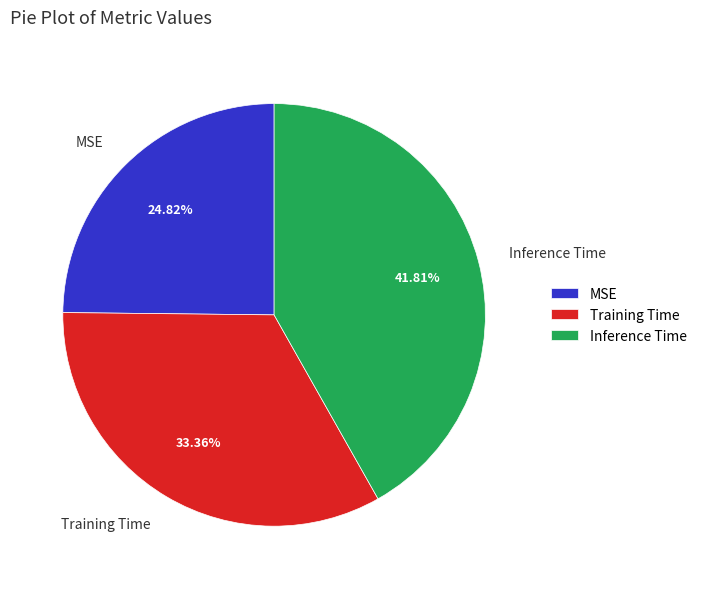

Does any single category account for the majority?

No